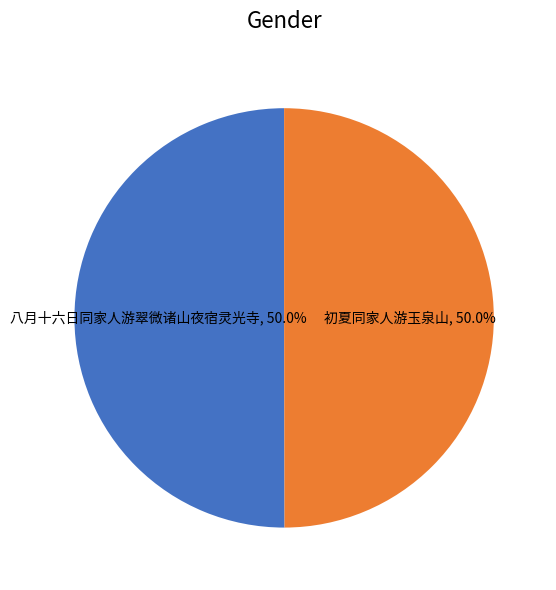

How many slices are in this pie chart?

2